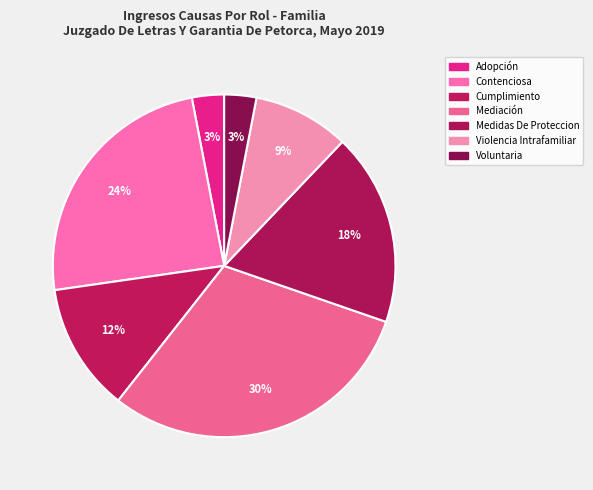

To the nearest percent, what is the difference between the Medidas De Proteccion and Contenciosa slice percentages?

6%